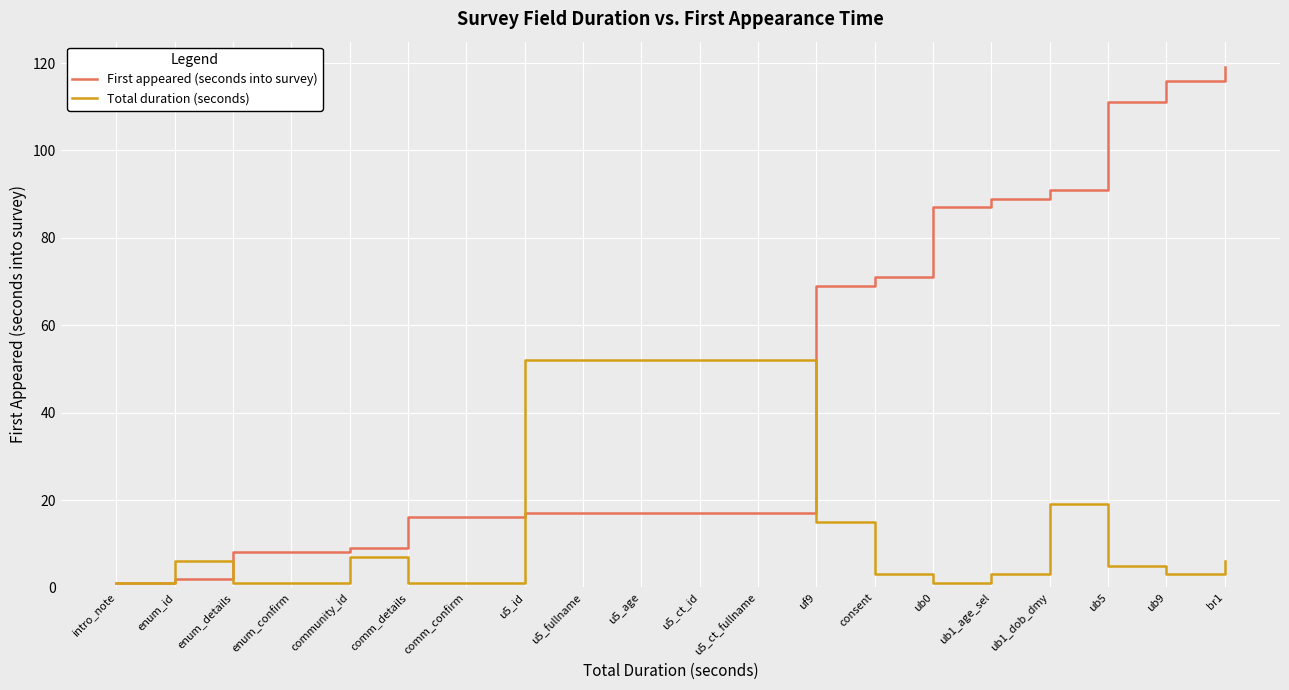

What position from the left is ub9?

19